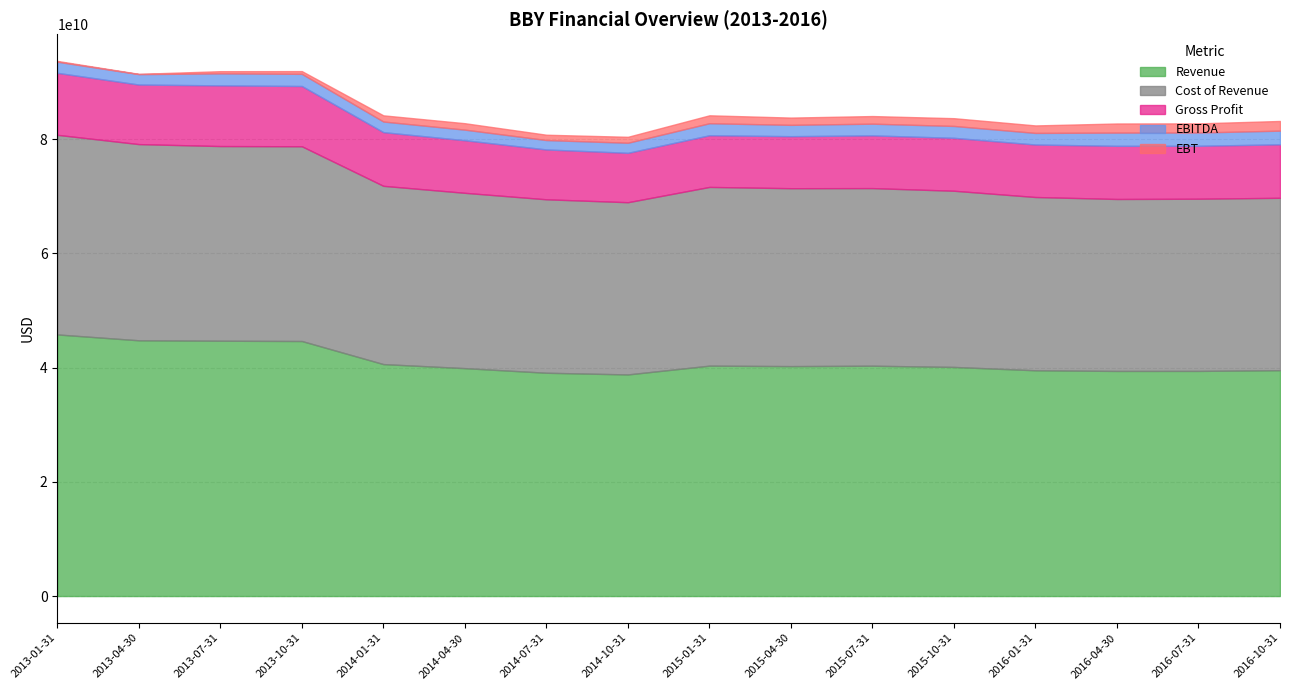

Which series has the widest spread of values?

Revenue